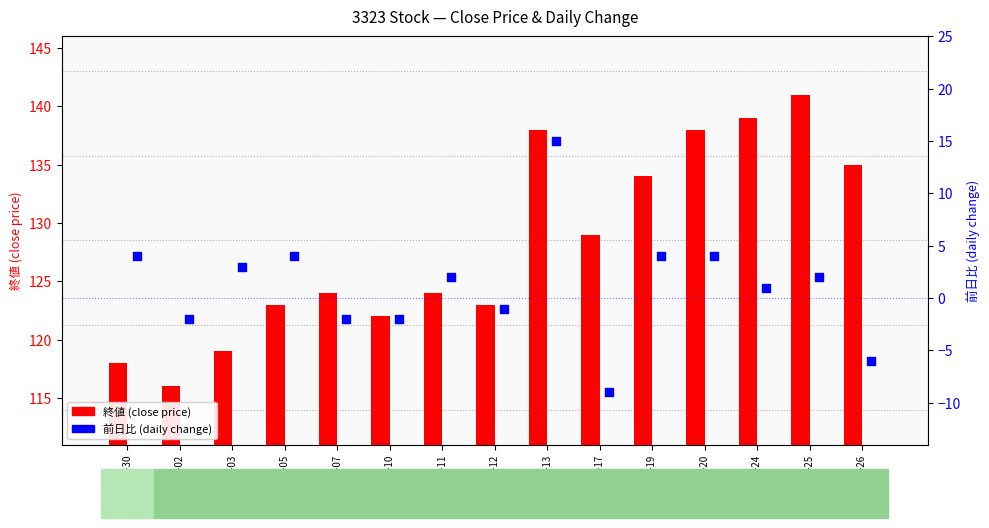

Which series contains the lowest Y value?

前日比 (daily change)